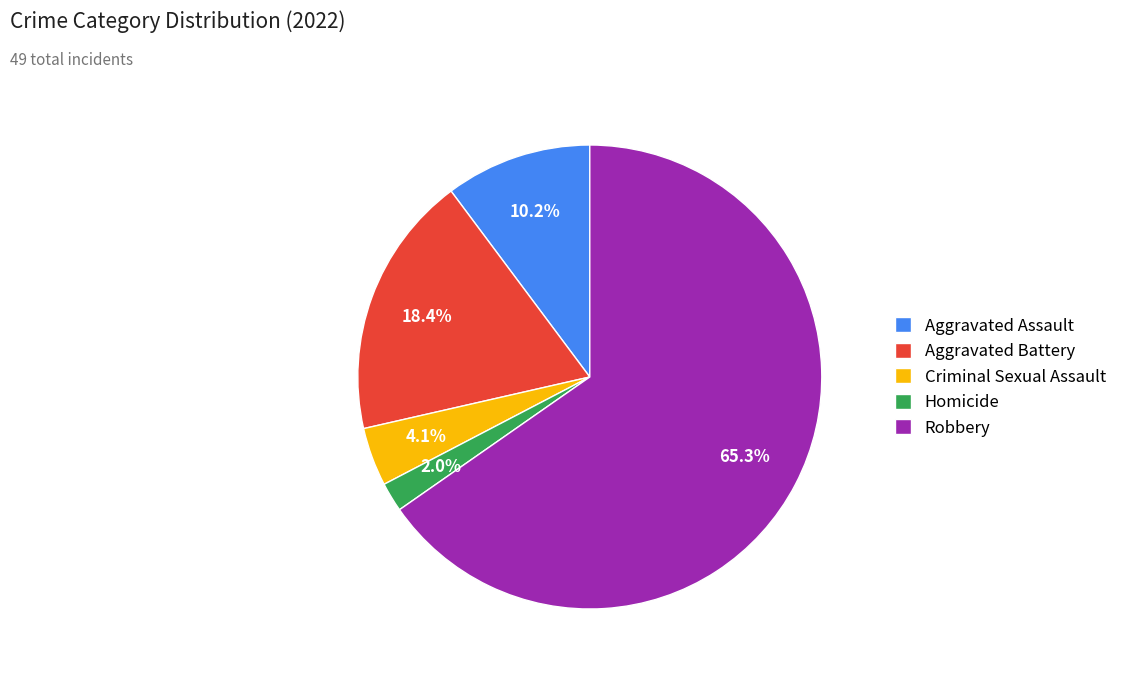

How many segments does this pie chart have?

5